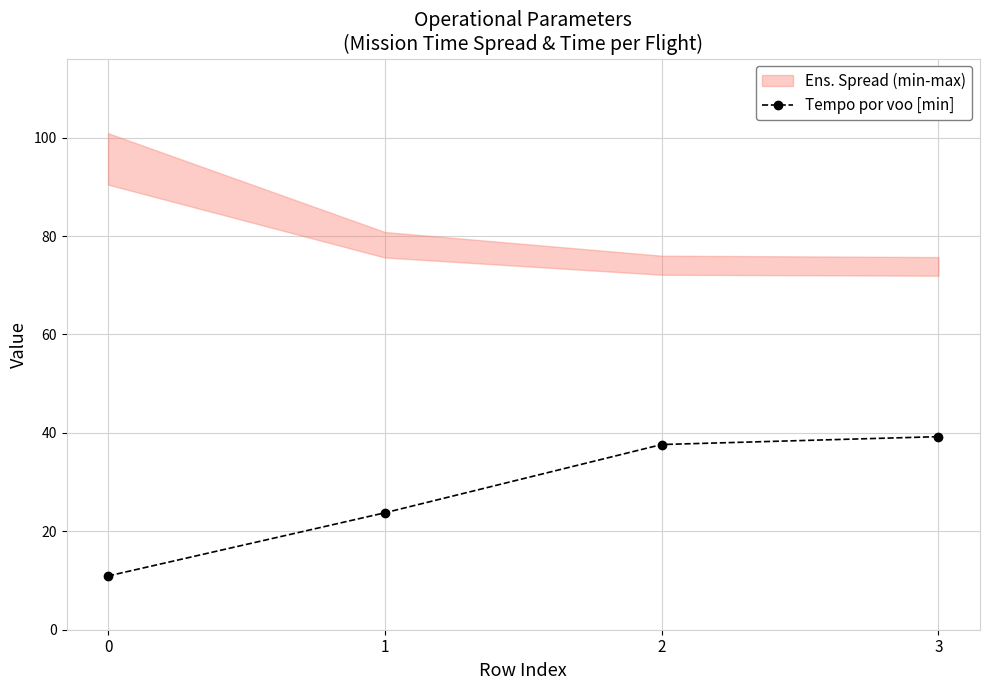

Read the value at 0.

10.9